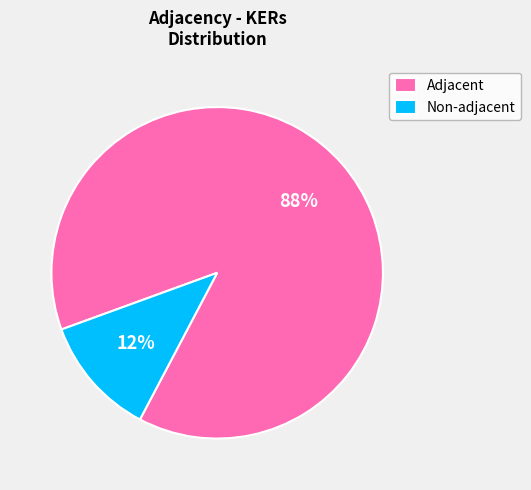

To the nearest percent, what is the average slice percentage?

50%